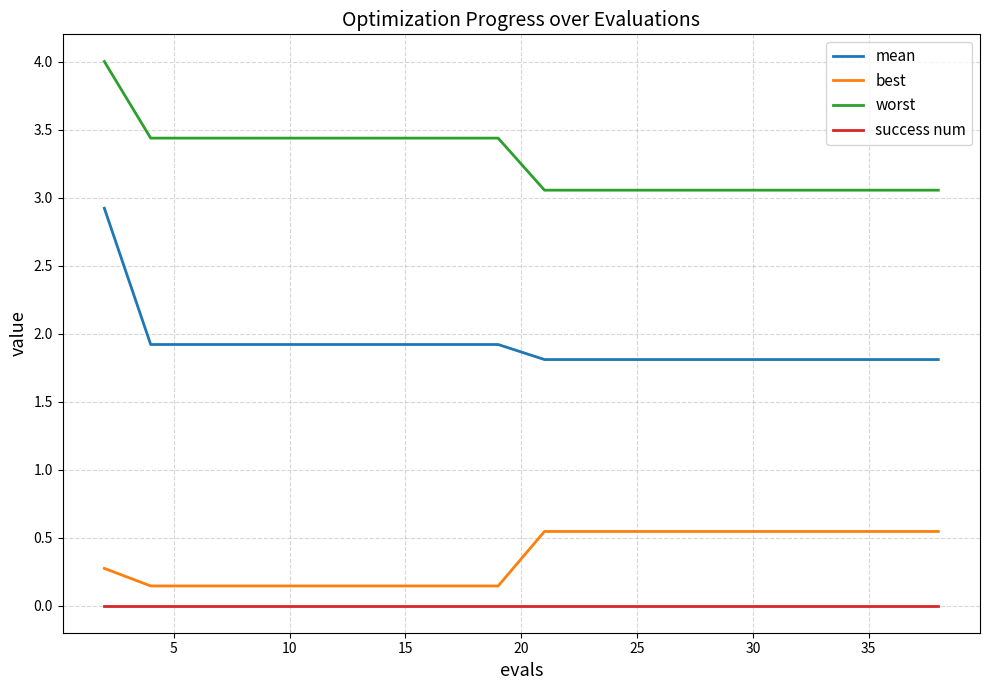

What is the greatest value displayed?

4.0